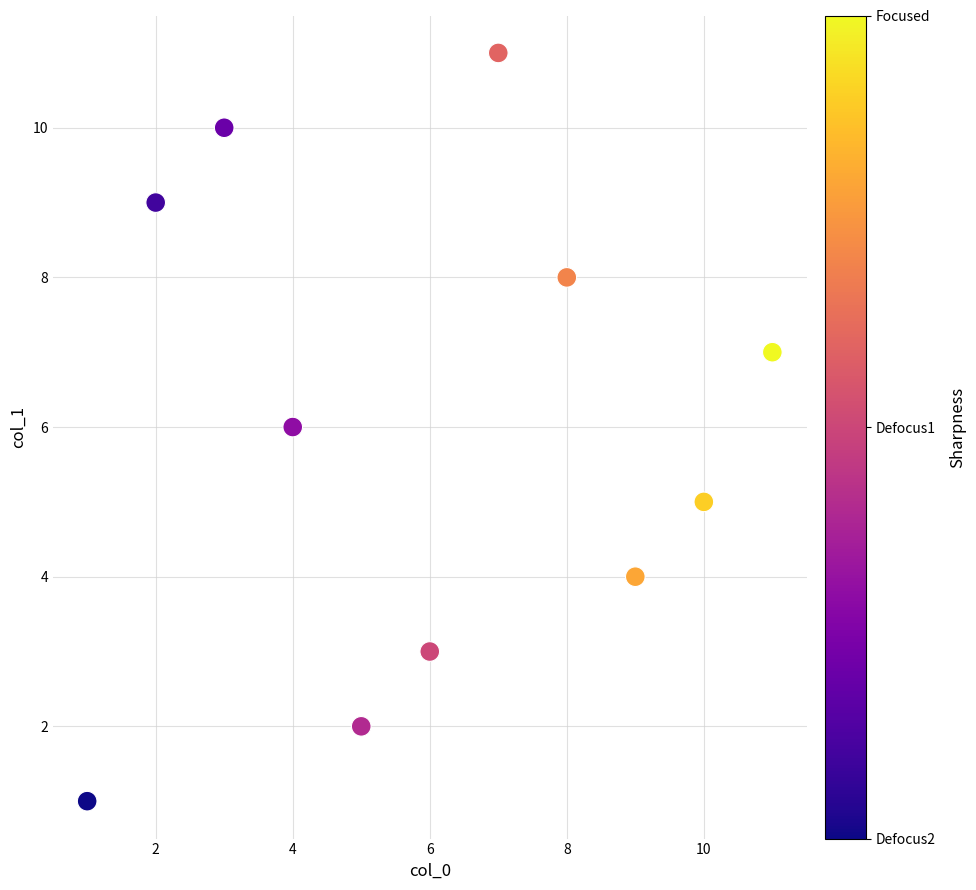

What is the average Y value?

6